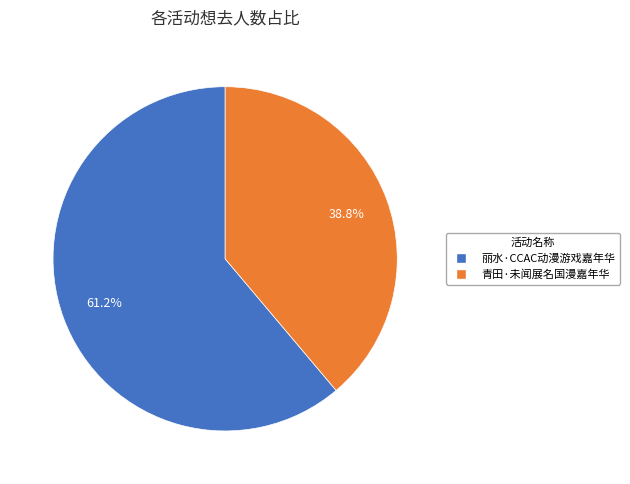

Which slice is the smallest?

青田·未闻展名国漫嘉年华